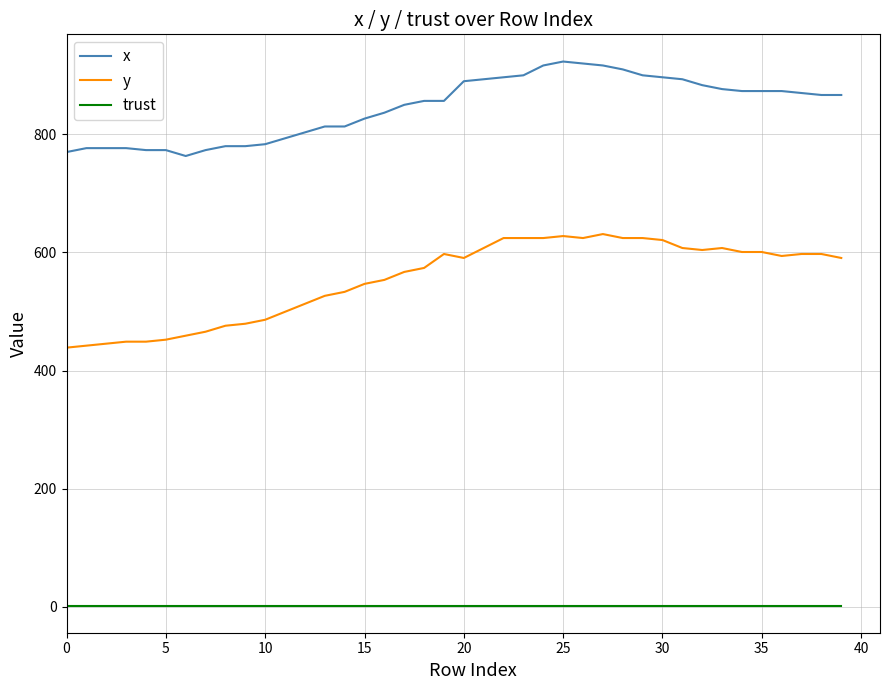

True or false: trust and y intersect in this chart.

False